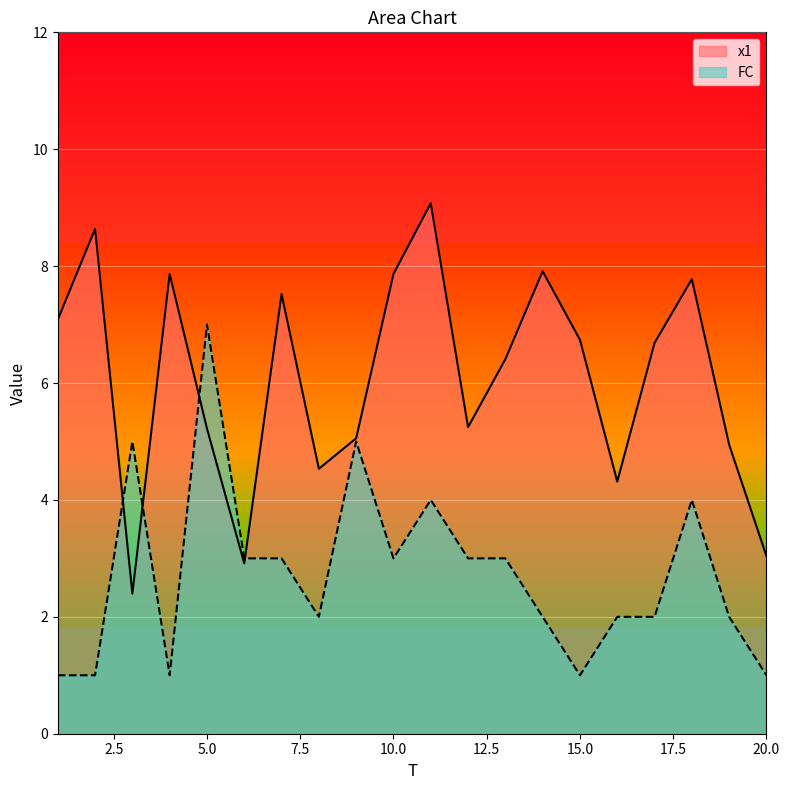

What is the difference between the highest and lowest values at 16?

2.3